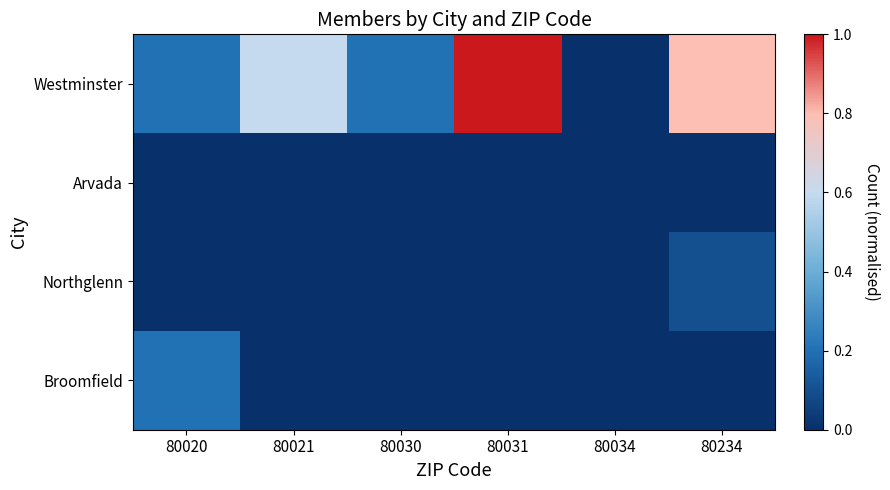

At how many categories does at least one series exceed 0?

5